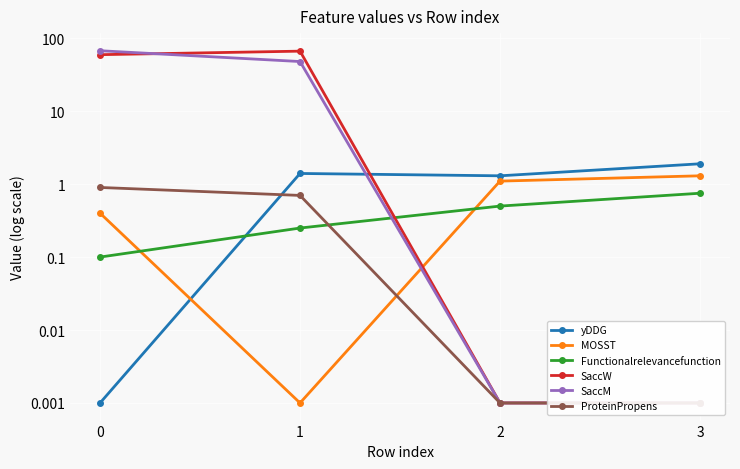

The Functionalrelevancefunction series shows 0.2 at 3. True or false?

False